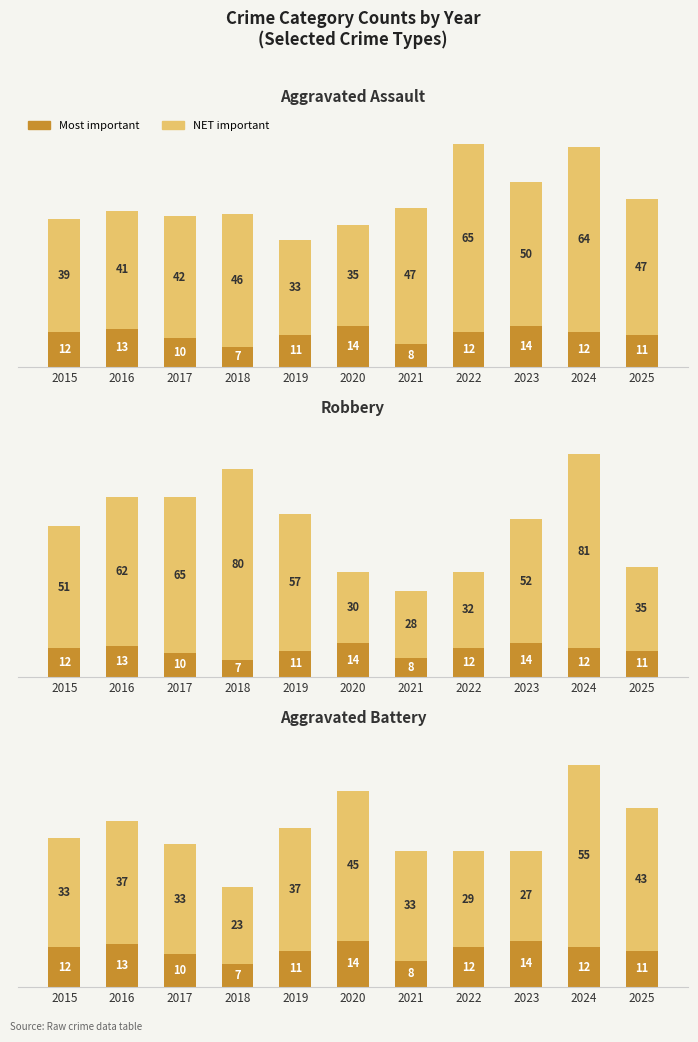

Is it true that NET important equals 12 at 2018?

False